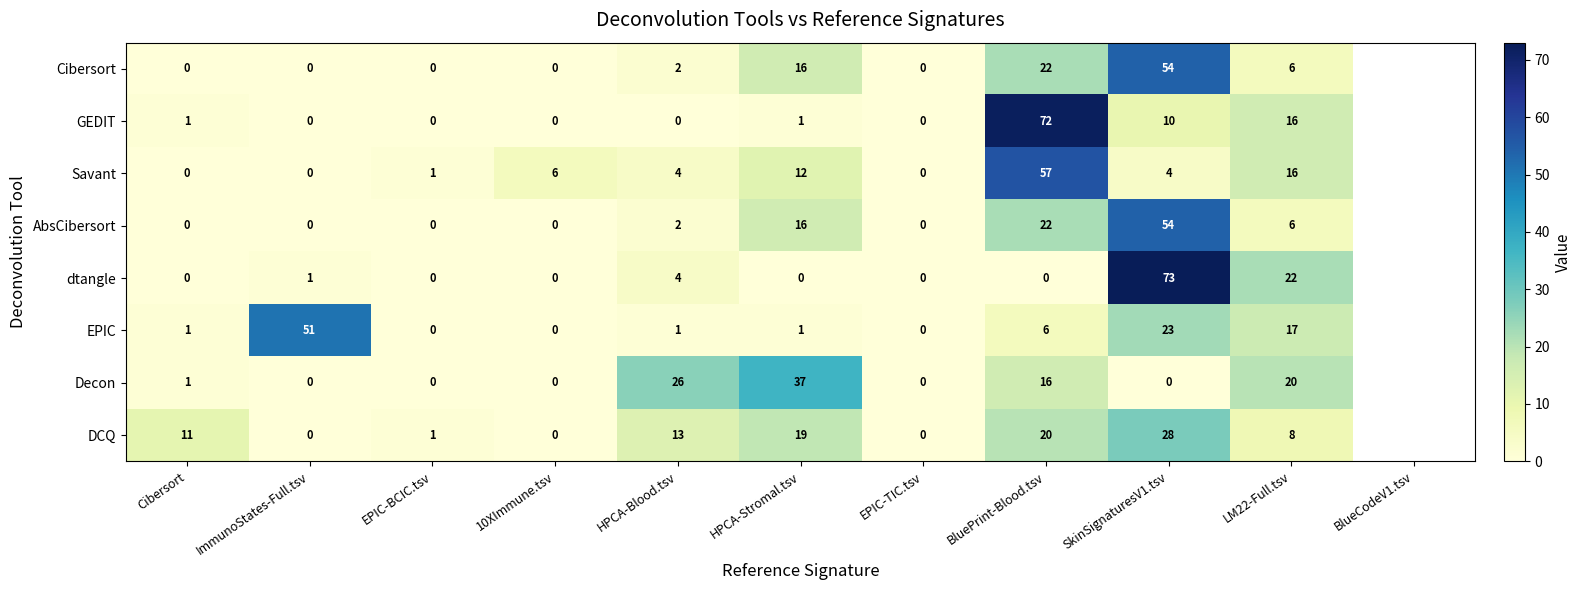

What is the difference between the maximum and second lowest values in the Decon series?

37